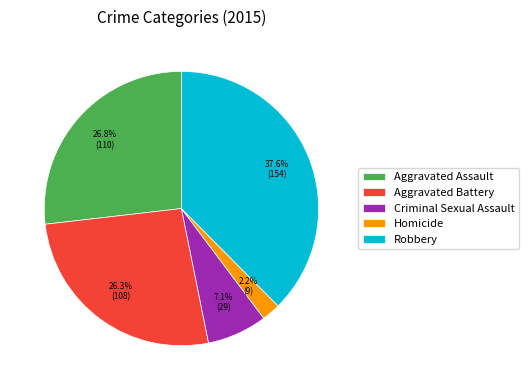

True or false: Robbery accounts for 38% of the total.

True